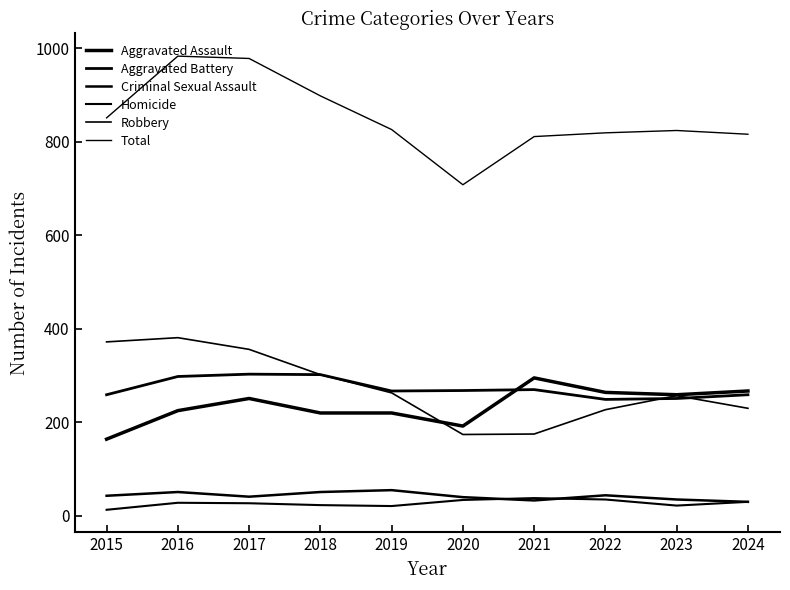

What value does the Aggravated Battery series have at 2018?

302